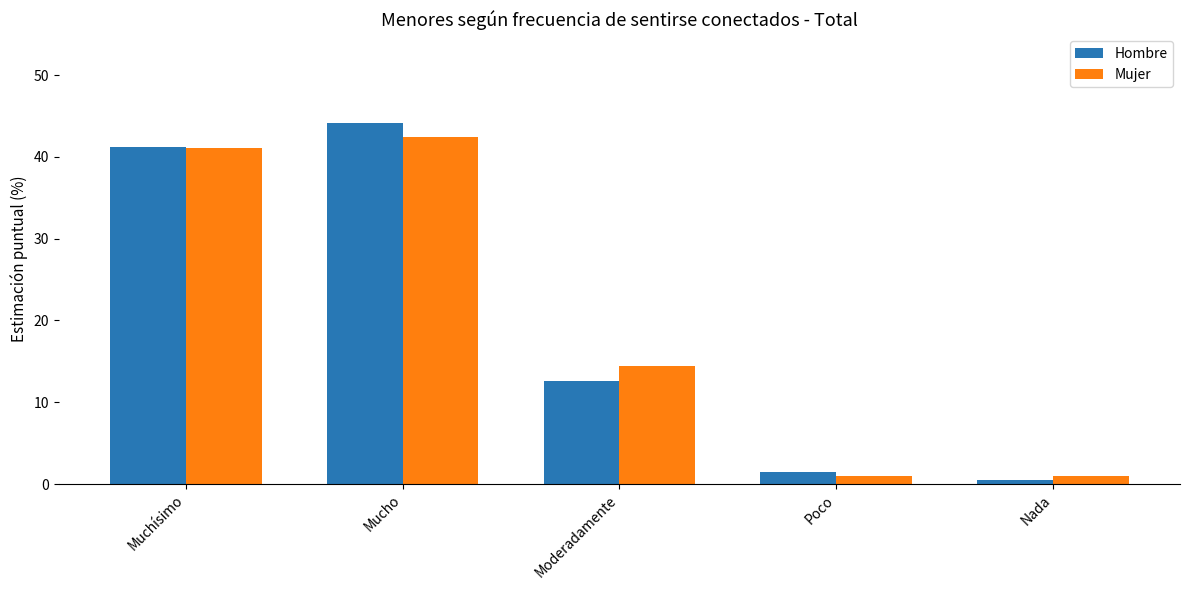

Which series has the largest range (max minus min)?

Hombre